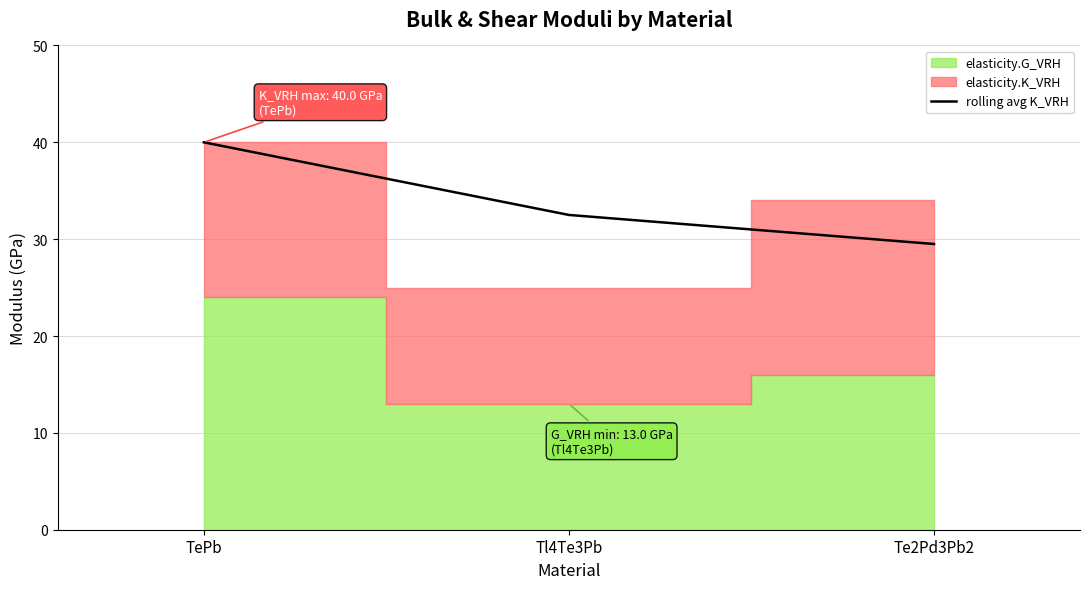

What is the label of the 3rd point from the left?

Te2Pd3Pb2